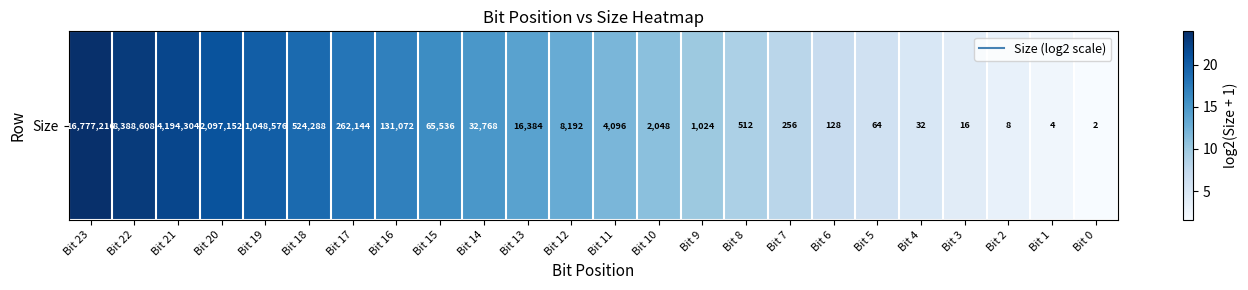

Rank the categories by value from highest to lowest.

Bit 23, Bit 22, Bit 21, Bit 20, Bit 19, Bit 18, Bit 17, Bit 16, Bit 15, Bit 14, Bit 13, Bit 12, Bit 11, Bit 10, Bit 9, Bit 8, Bit 7, Bit 6, Bit 5, Bit 4, Bit 3, Bit 2, Bit 1, Bit 0